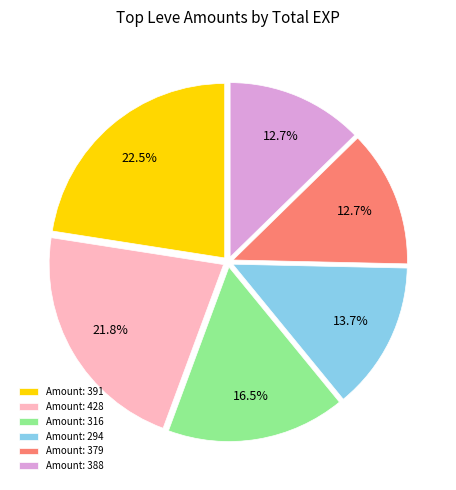

What is the ratio of the value at Amount: 294 to the value at Amount: 379?

1.1